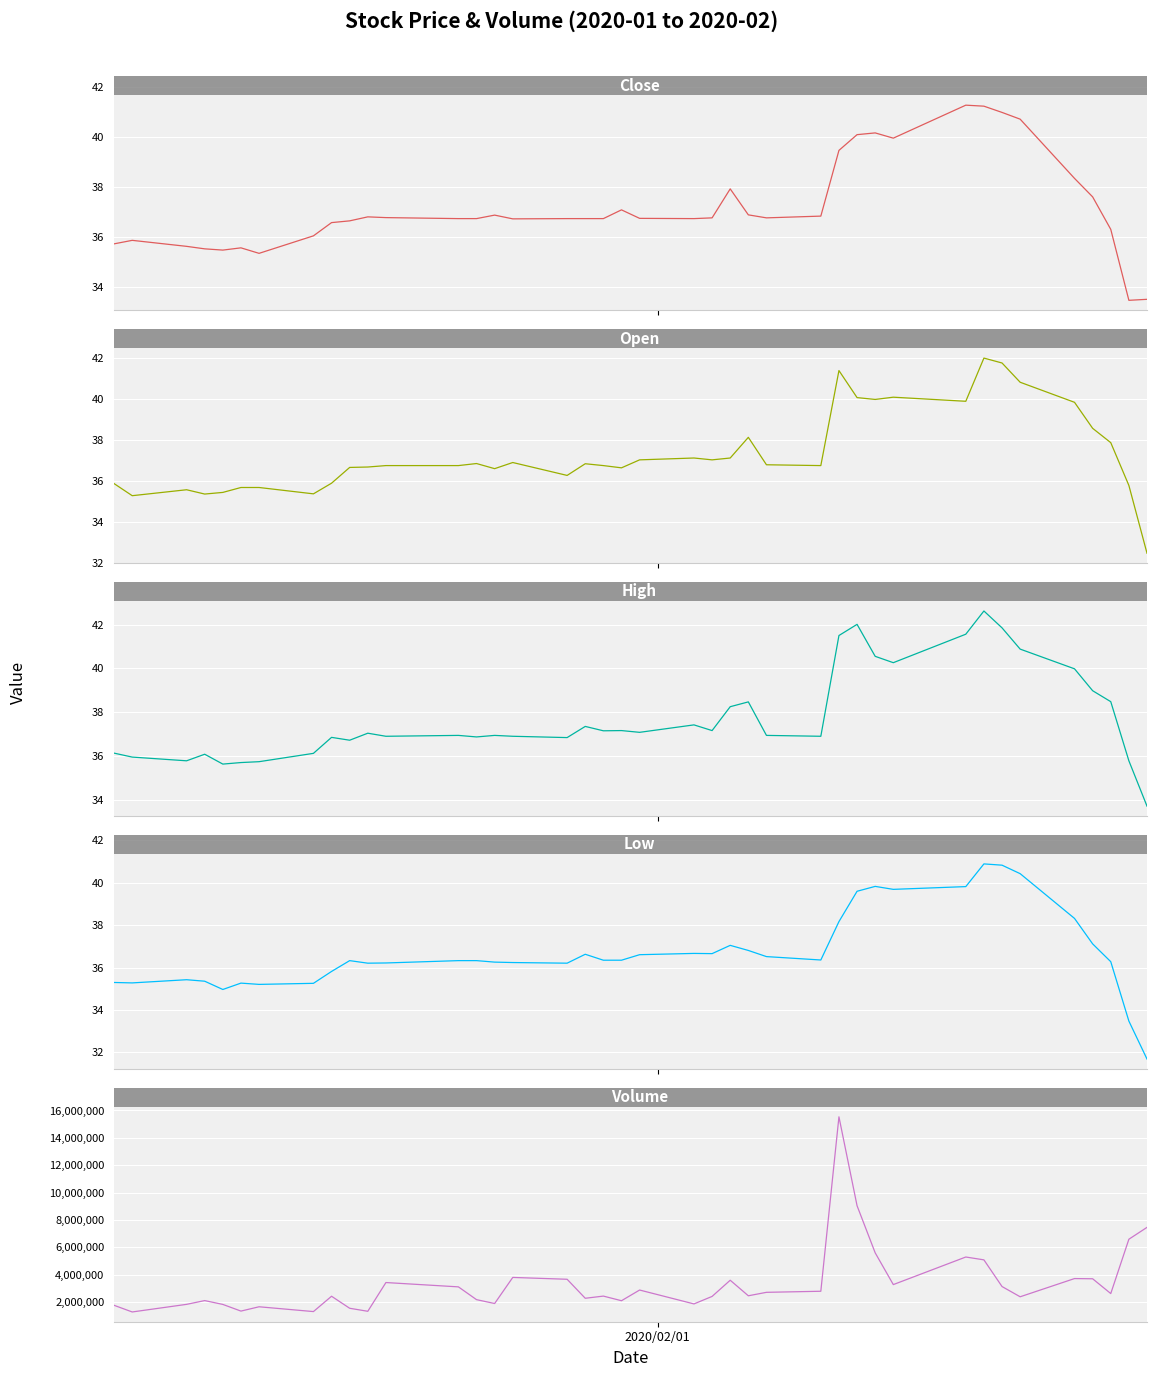

True or false: High and Low intersect in this chart.

False